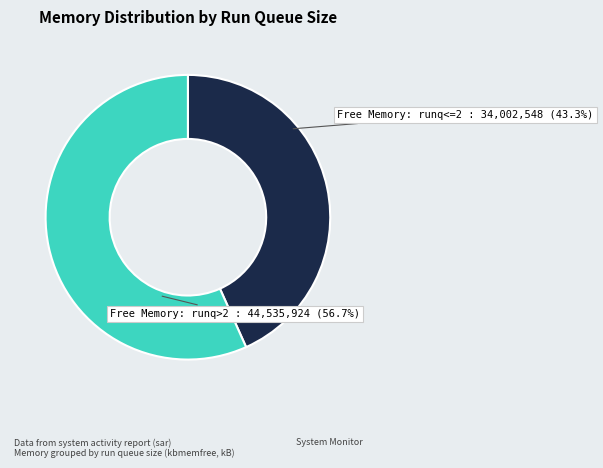

What is the ratio of the value at Free Memory: runq<=2 to the value at Free Memory: runq>2?

0.8